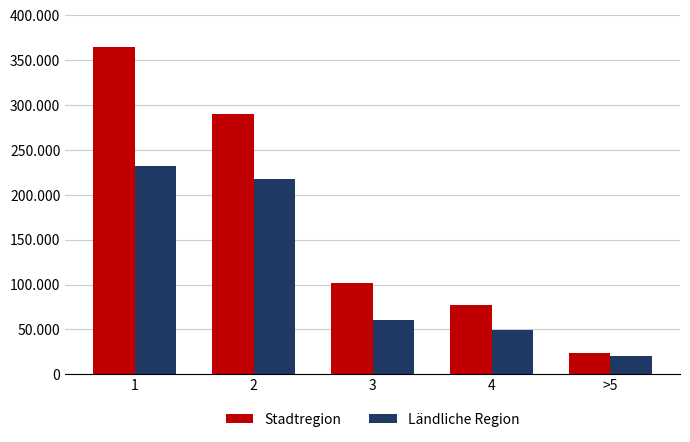

Does the chart contain any negative values?

No